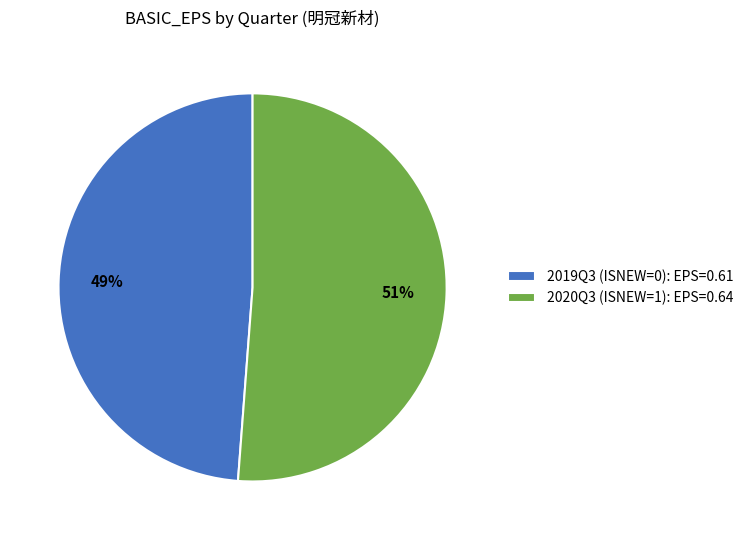

Does 2019Q3 (ISNEW=0) represent more than half of the total?

No